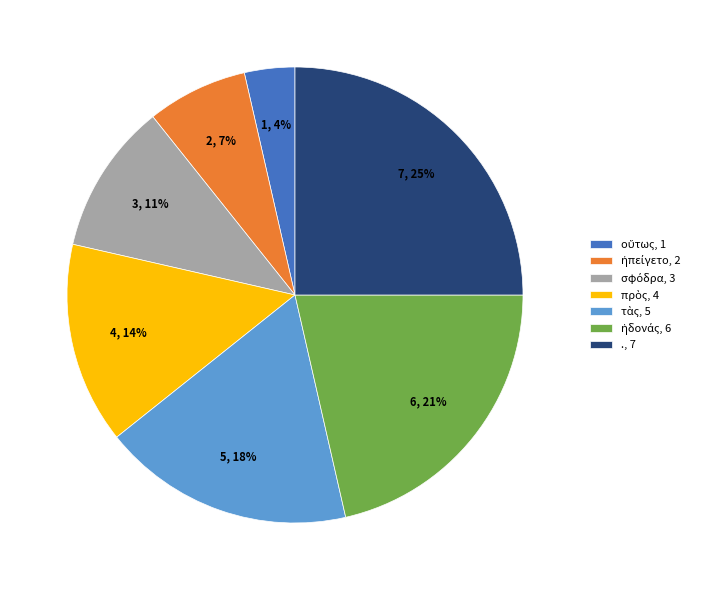

Is it true that . is 18% of the pie?

False